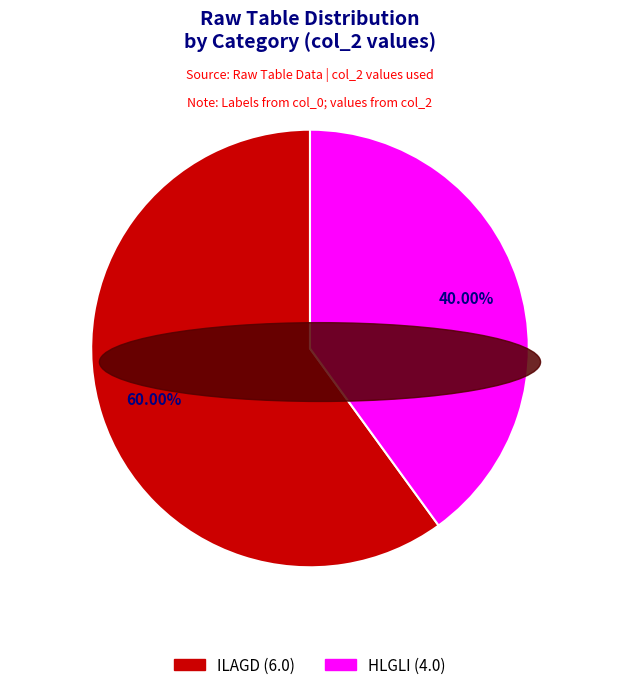

Approximately how many times larger is the value at HLGLI compared to ILAGD?

0.7